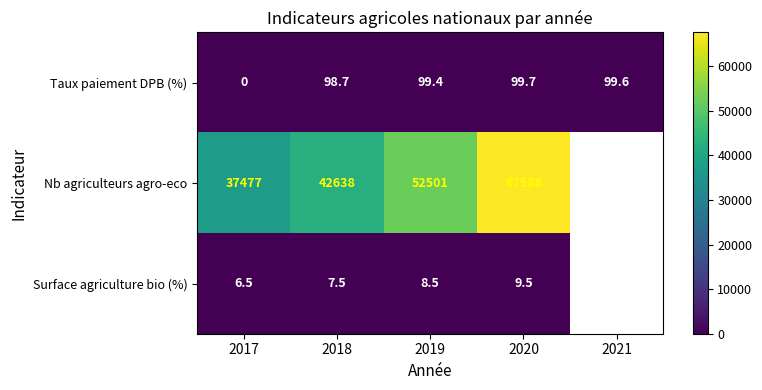

At 2019, list the series in order from smallest to largest.

Surface agriculture bio (%), Taux paiement DPB (%), Nb agriculteurs agro-eco